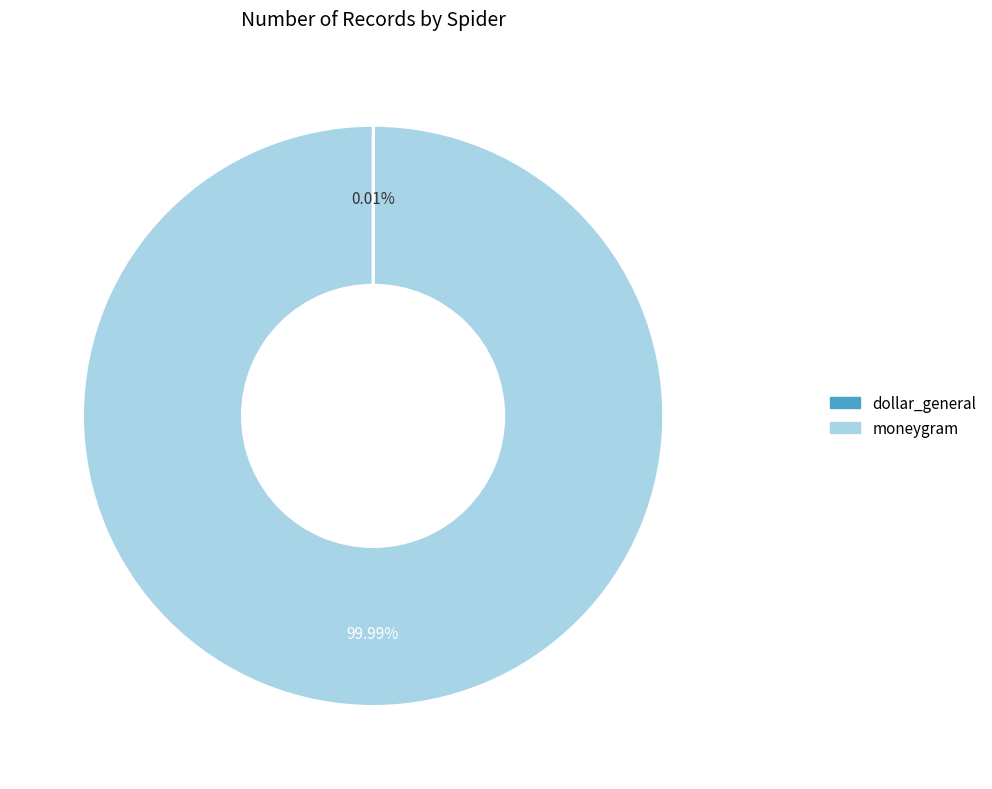

What is the largest slice in the pie chart?

moneygram